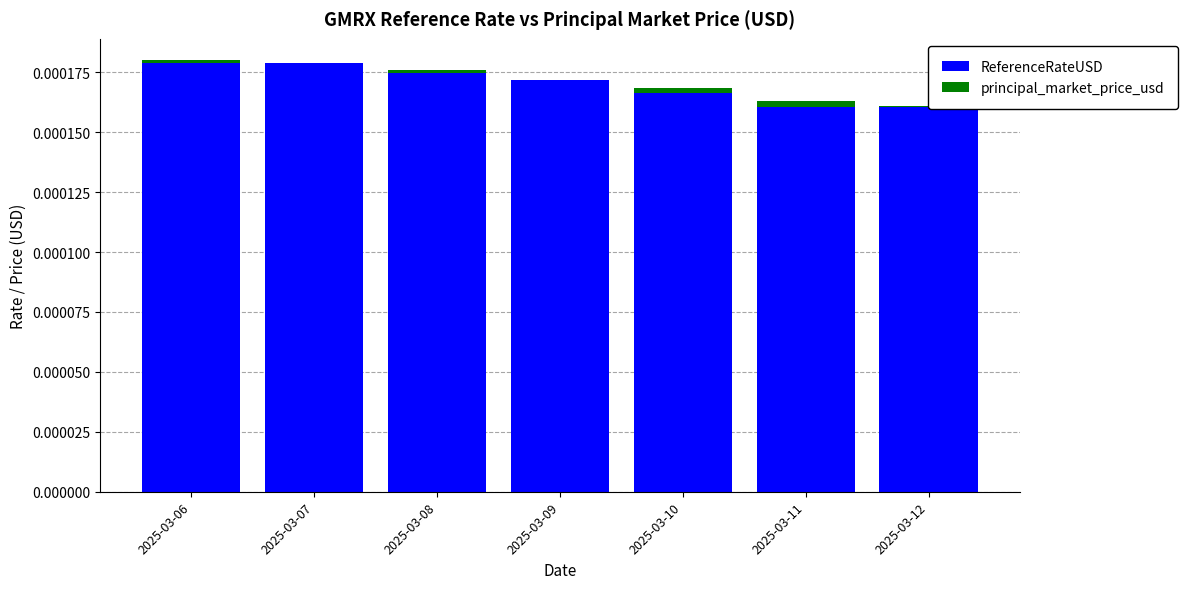

Are the bars grouped side by side (vs. stacked)?

No